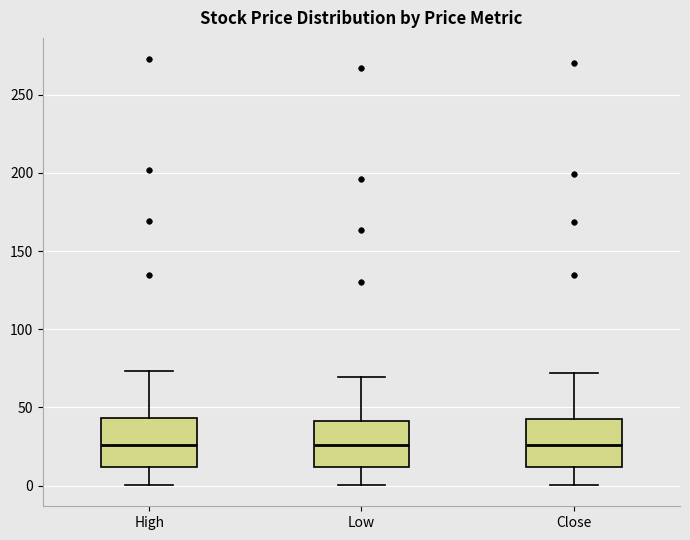

Reading left to right, transcribe this box plot: for each box, give where its median line is, the range the box spans, and where its two whiskers end, as read against the y-axis. The values are not printed on the chart, so give them approximately, as read against the axis.

High: median 25, box 10 to 45, whiskers 0 to 75
Low: median 25, box 10 to 40, whiskers 0 to 70
Close: median 25, box 10 to 40, whiskers 0 to 70